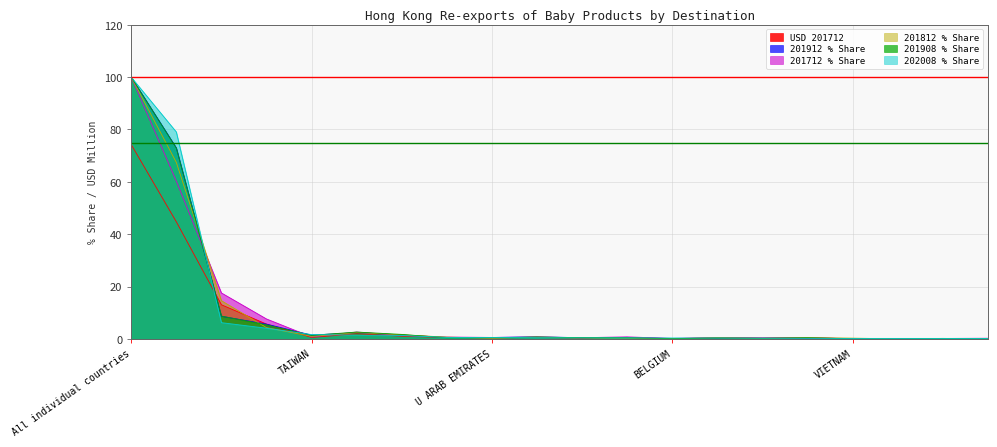

After their last crossing, which series has the higher values: 201908 % Share or USD 201712?

USD 201712